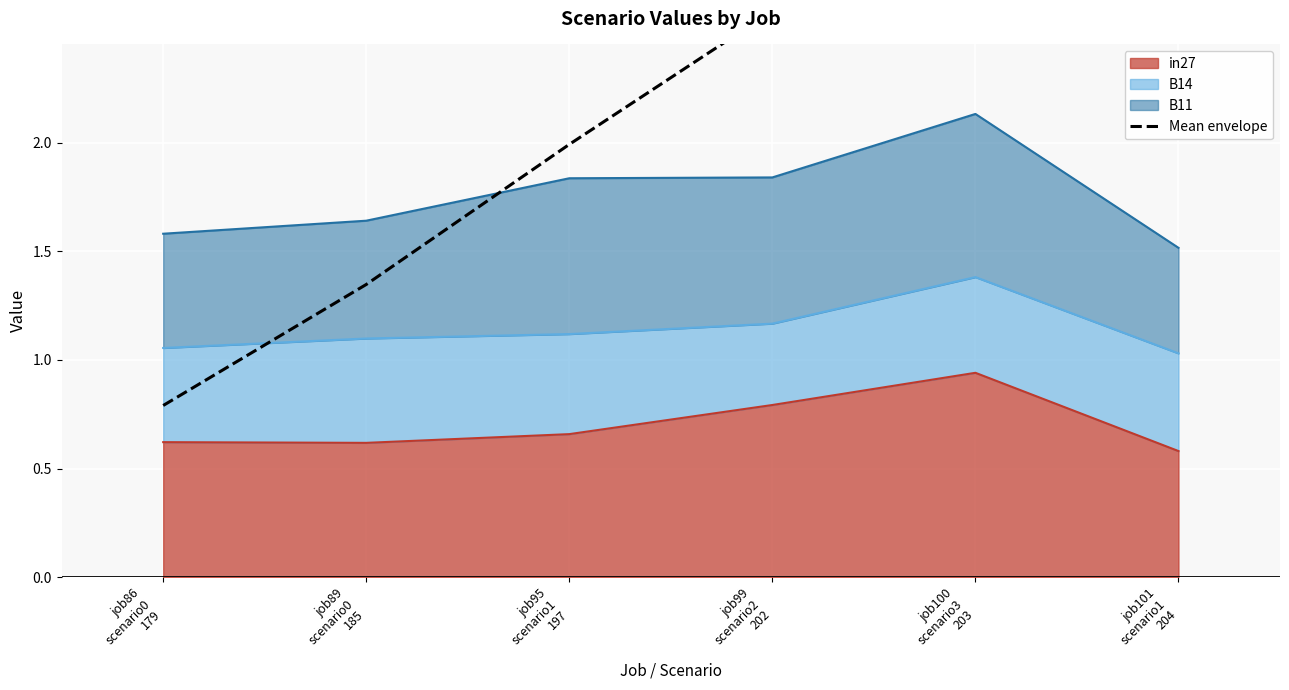

Does the chart display data point markers on the line(s)?

No